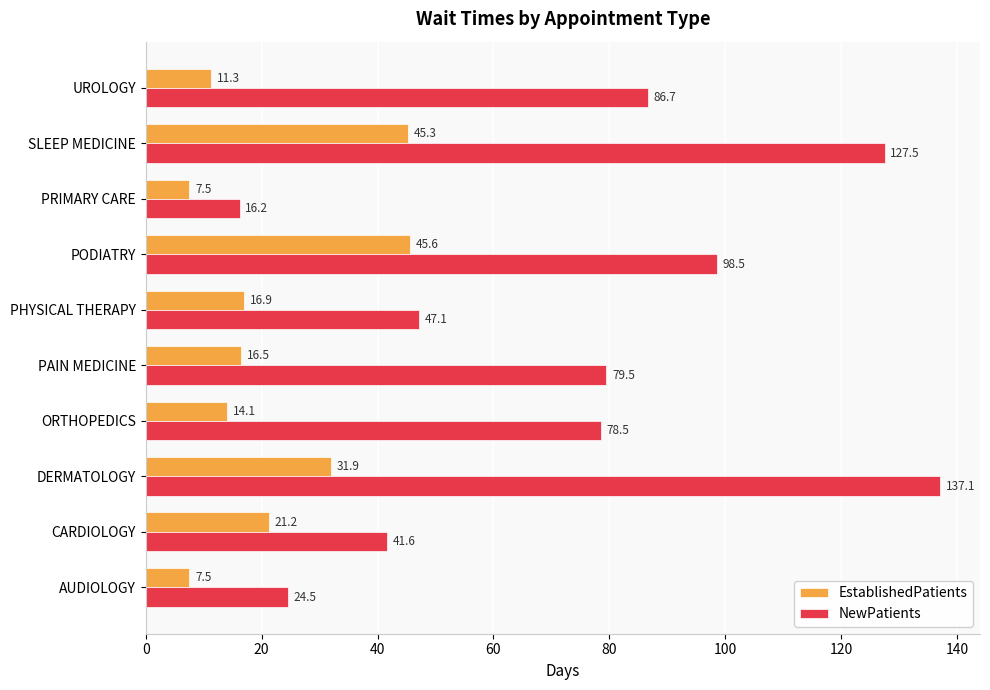

Rank the series by their maximum value, from highest to lowest.

NewPatients, EstablishedPatients